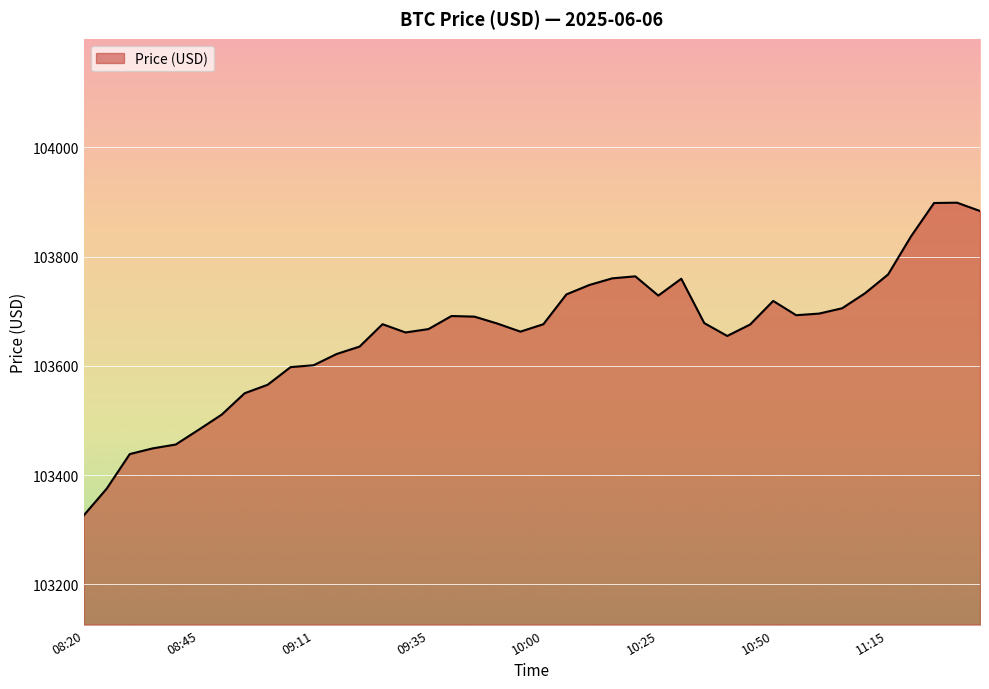

What is the difference between the maximum and minimum values?

572.1